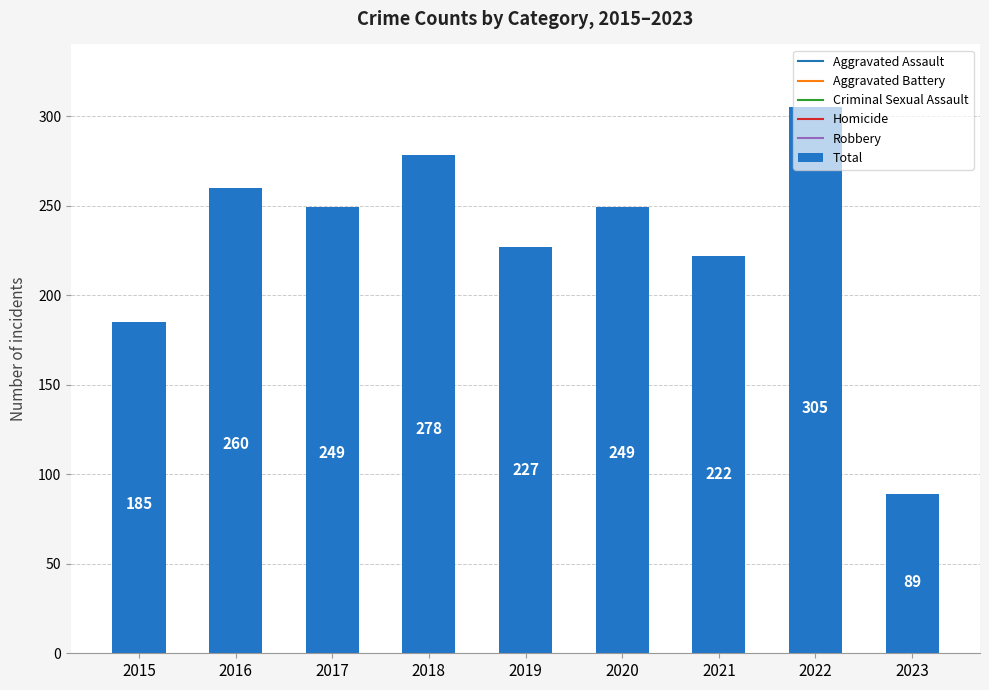

Reading left to right, list all the values displayed in this chart.

185	260	249	278	227	249	222	305	89